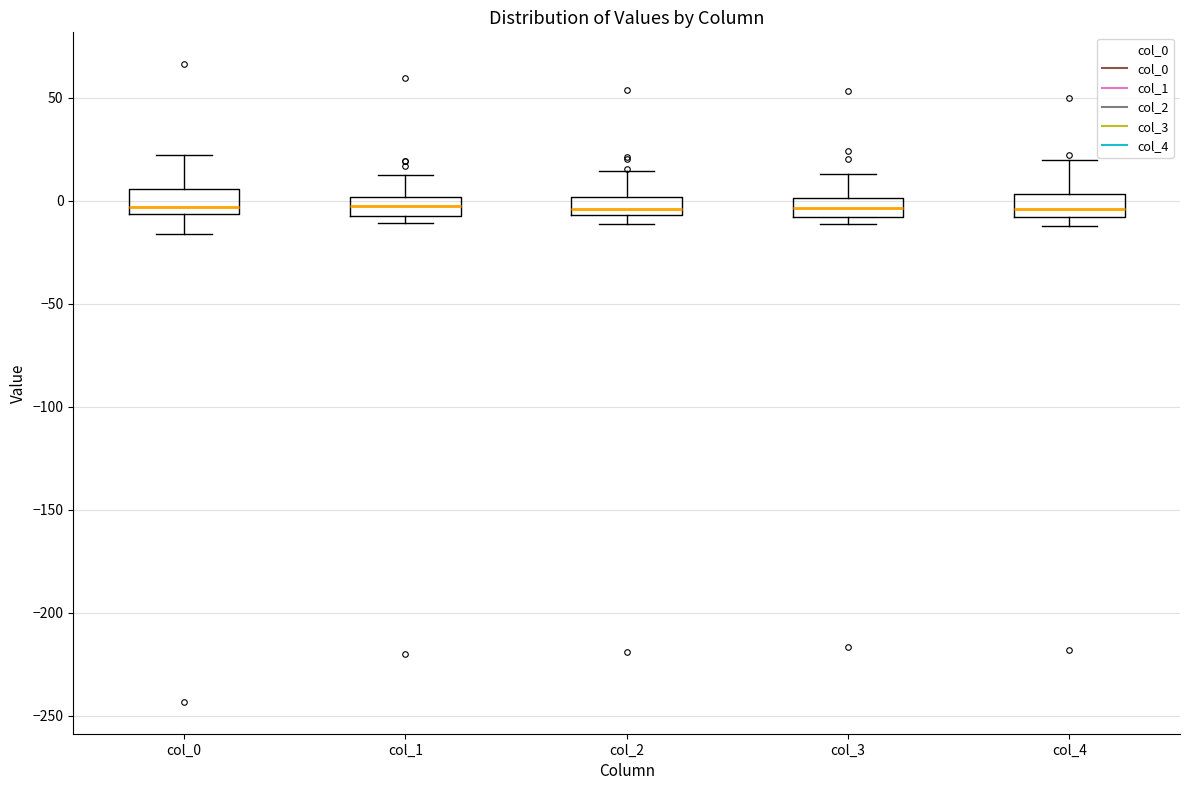

Reading left to right, read every box against the y-axis: the position of its median line, the range the box covers, and the ends of its whiskers. The values are not printed on the chart, so give them approximately, as read against the axis.

col_0: median -5 (just above the box's lower edge), box -5 to 5, whiskers -15 to 20
col_1: median -5, box -10 to 0, whiskers -10 (just below the box's lower edge) to 15
col_2: median -5 (inside the box), box -5 to 0, whiskers -10 to 15
col_3: median -5, box -10 to 0, whiskers -10 (just below the box's lower edge) to 15
col_4: median -5, box -10 to 5, whiskers -10 (just below the box's lower edge) to 20